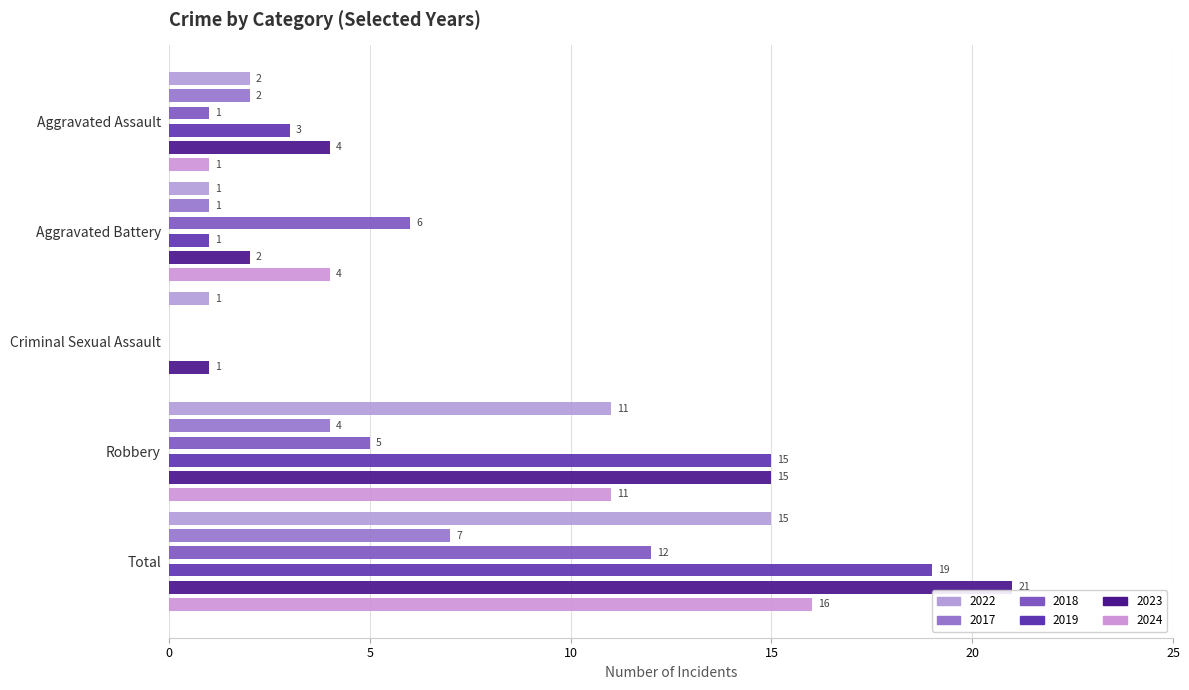

Rank the series at Criminal Sexual Assault from highest to lowest value.

2022, 2023, 2017, 2018, 2019, 2024